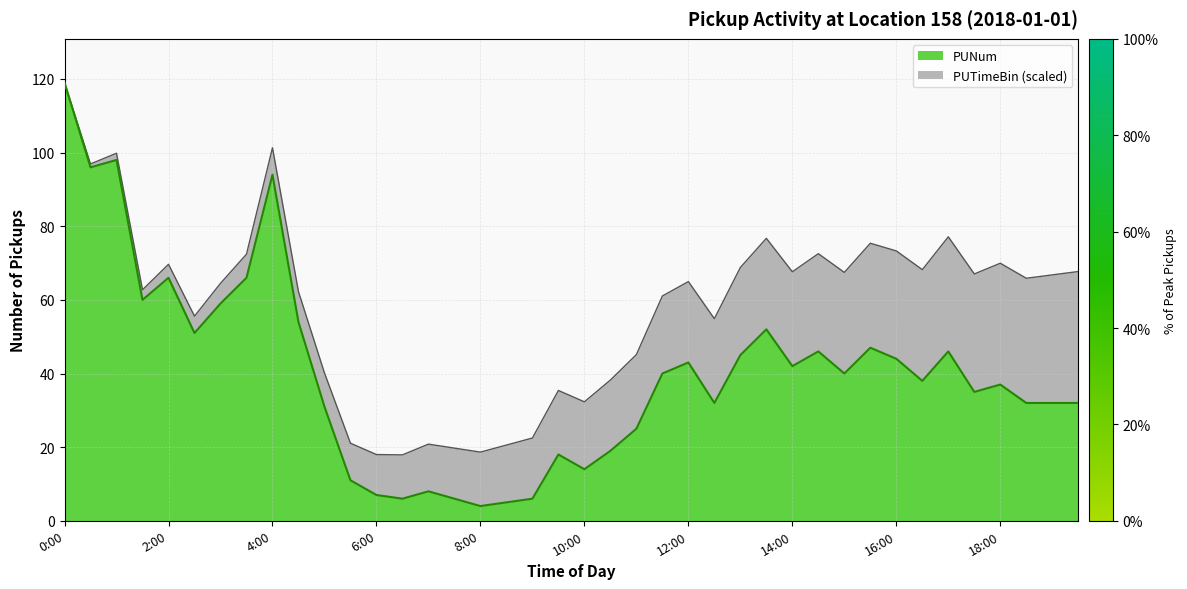

Which has a higher value, 6:30 or 2:00?

2:00